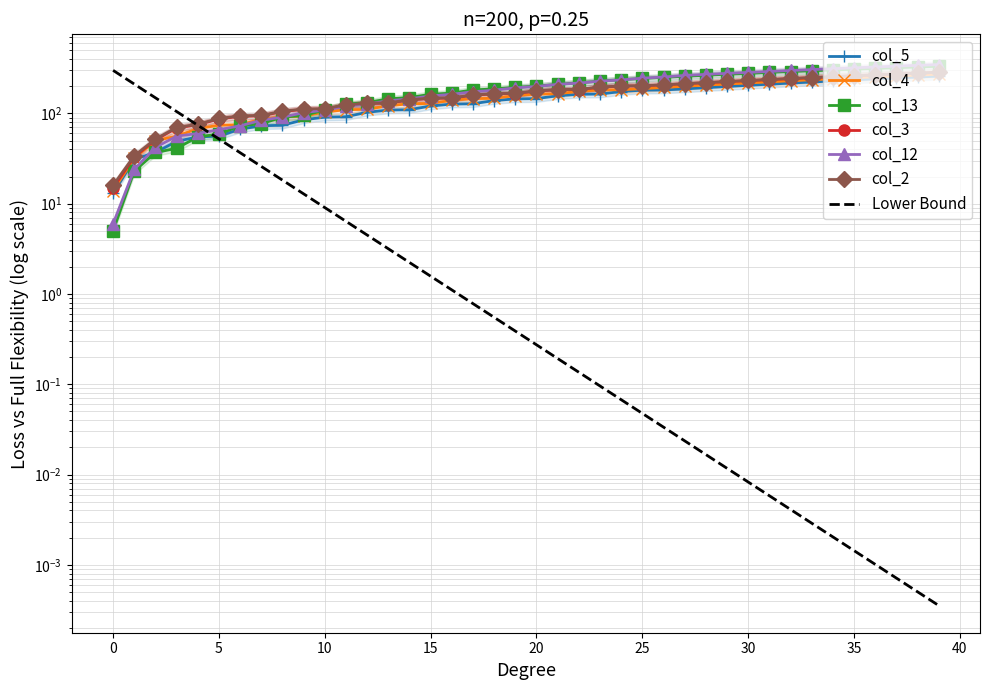

At which label is col_2 closest to 151?

16